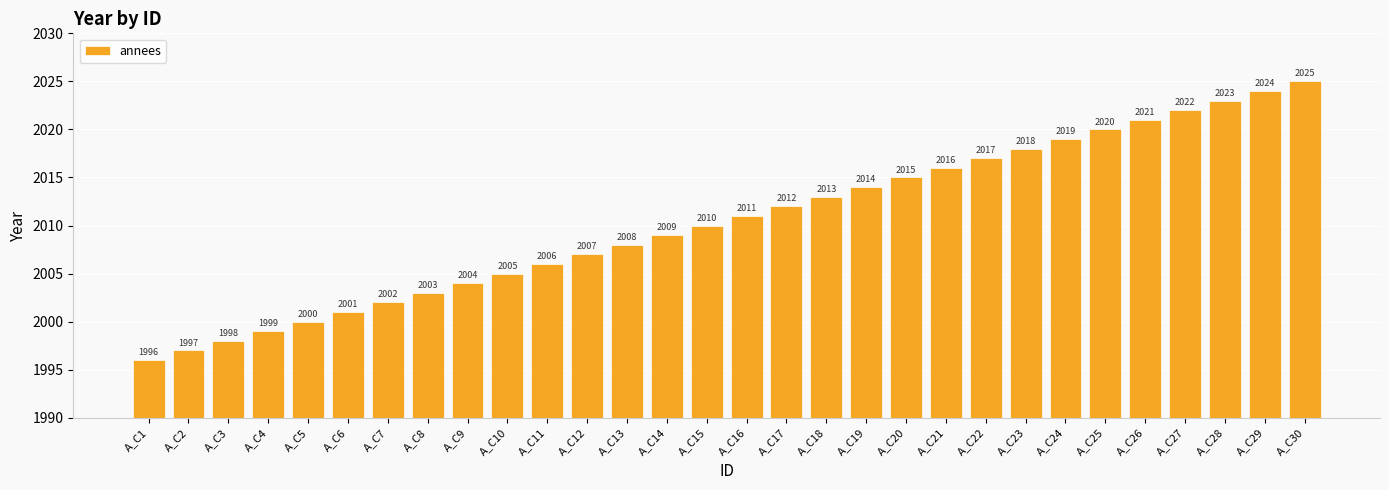

Which label corresponds to the smallest value in the chart?

A_C1